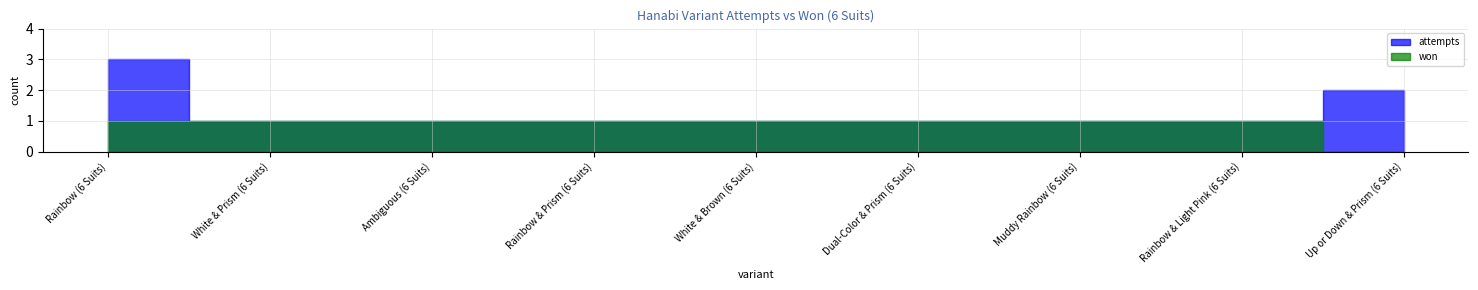

What are all the series names shown in the legend?

attempts, won